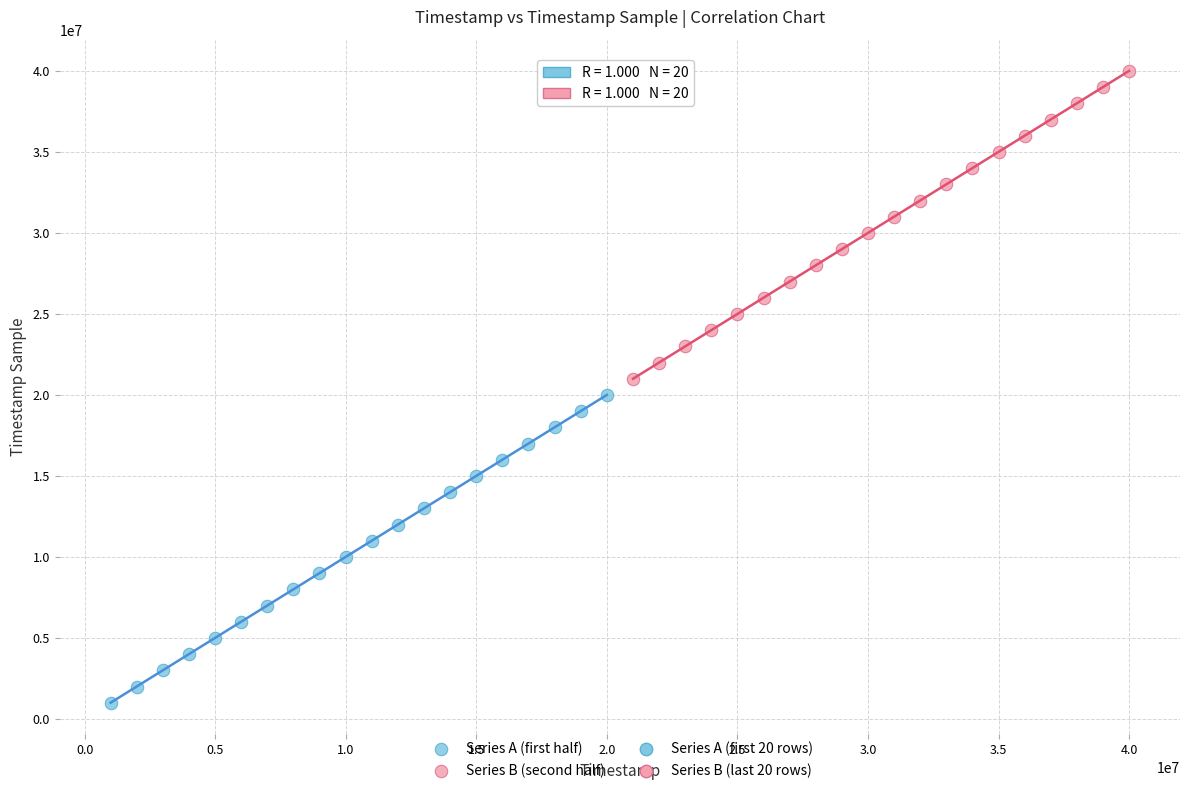

Which series reaches the minimum Y coordinate?

Series A (first half)